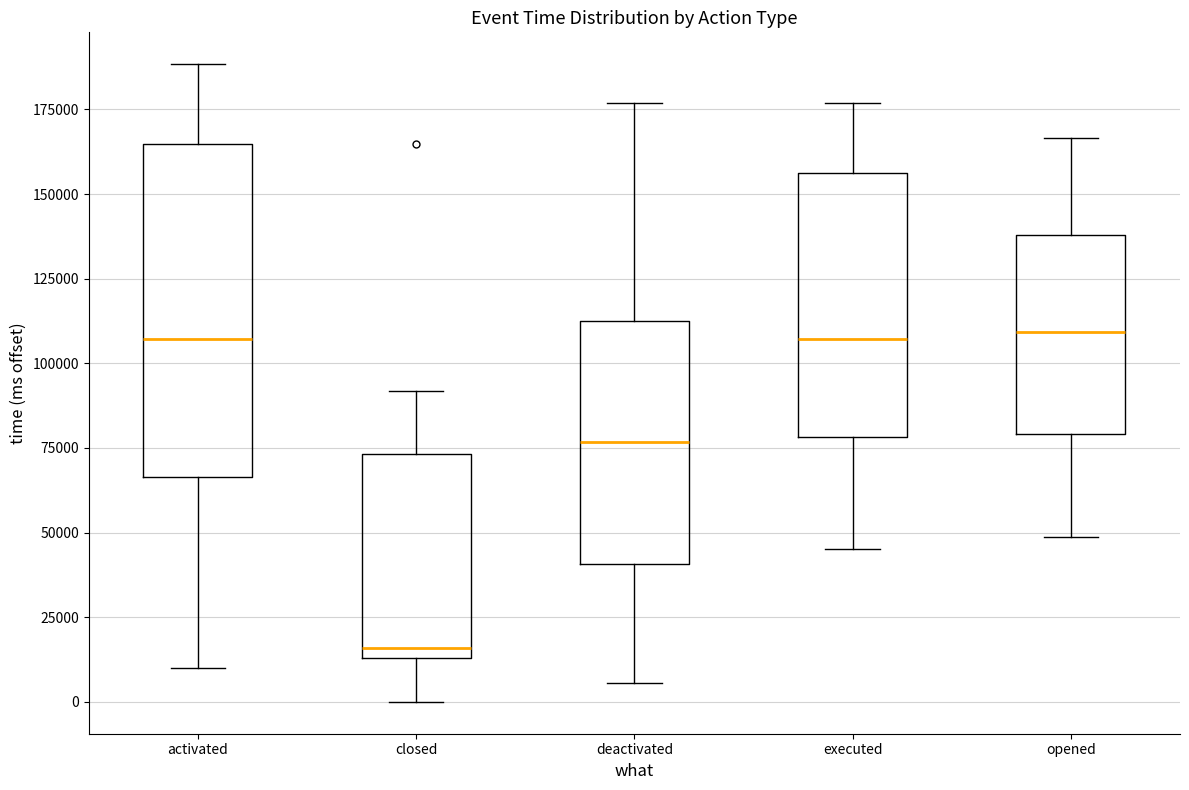

Comparing the boxes themselves (not the whiskers), which one is the tallest?

activated